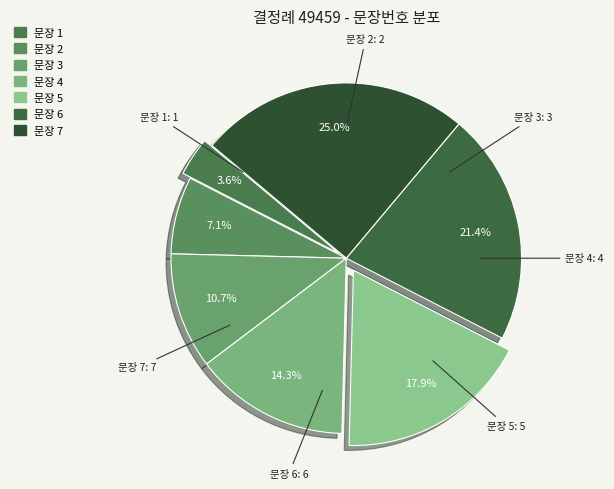

Count the number of slices in the pie.

7